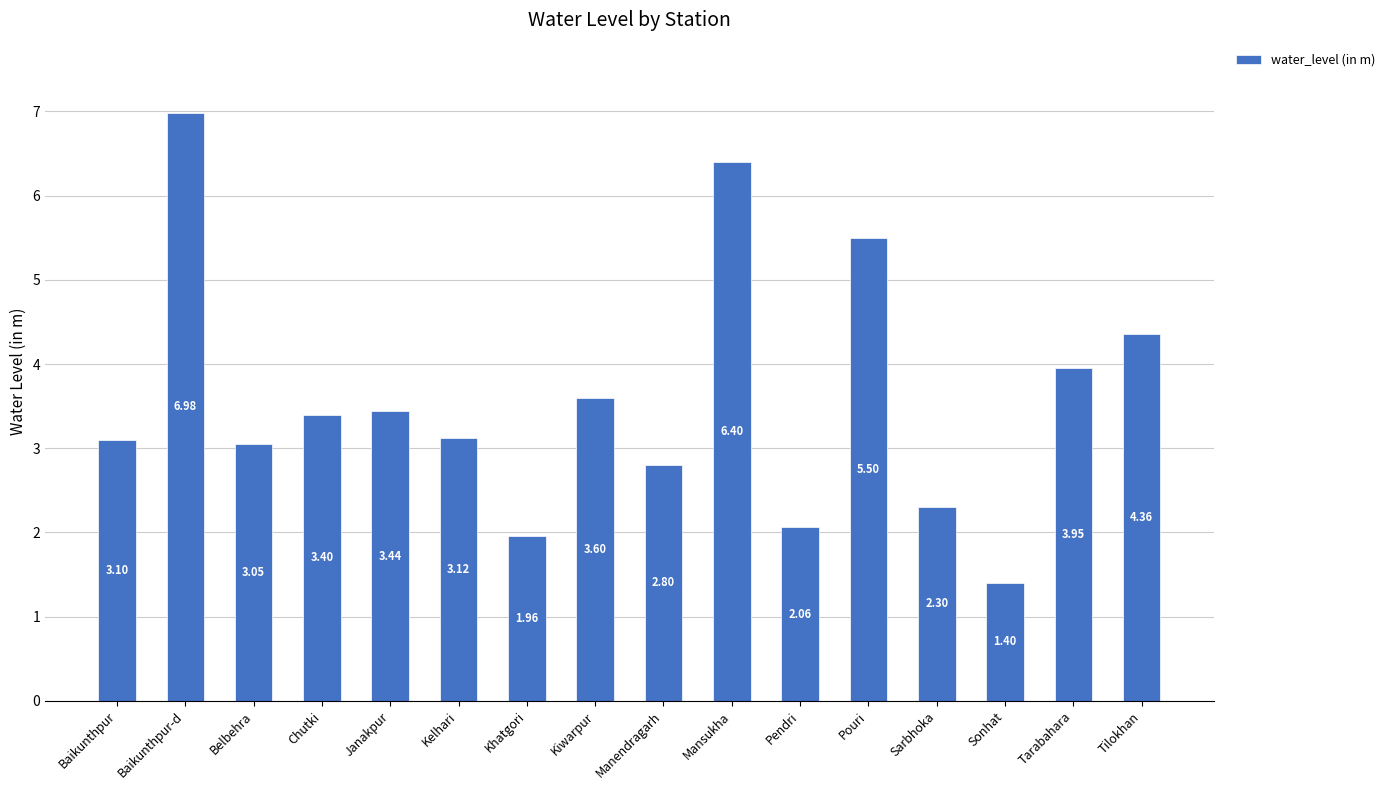

What is the ratio of the value at Tarabahara to the value at Sarbhoka?

1.7